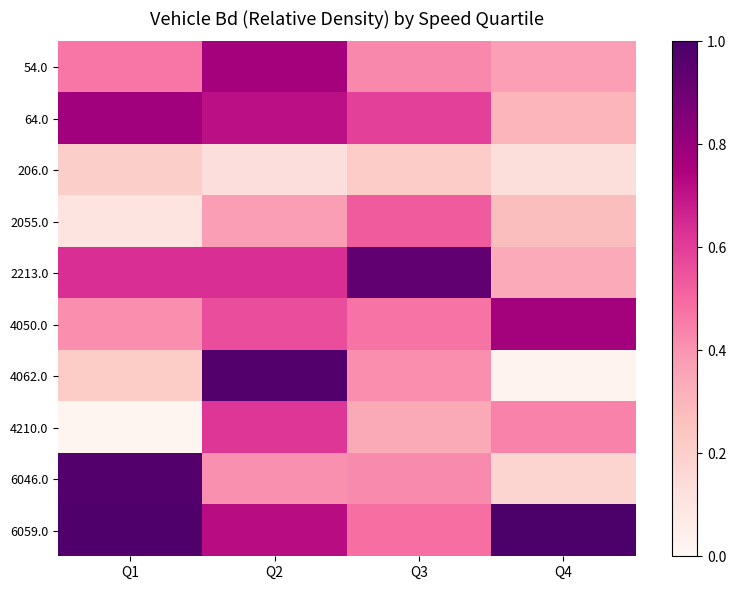

Rank the series at Q2 from lowest to highest value.

206.0, 2055.0, 6046.0, 4050.0, 4210.0, 2213.0, 64.0, 6059.0, 54.0, 4062.0